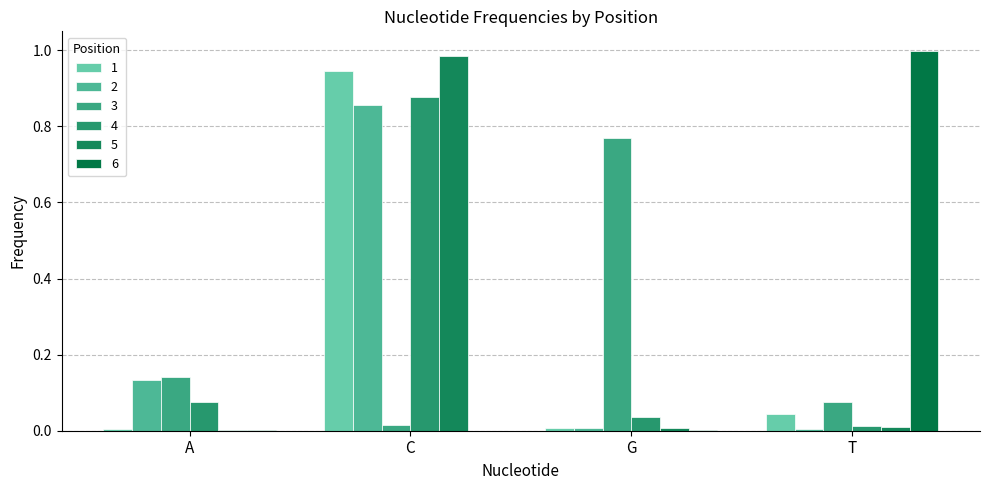

How many categories are shown in the chart?

4